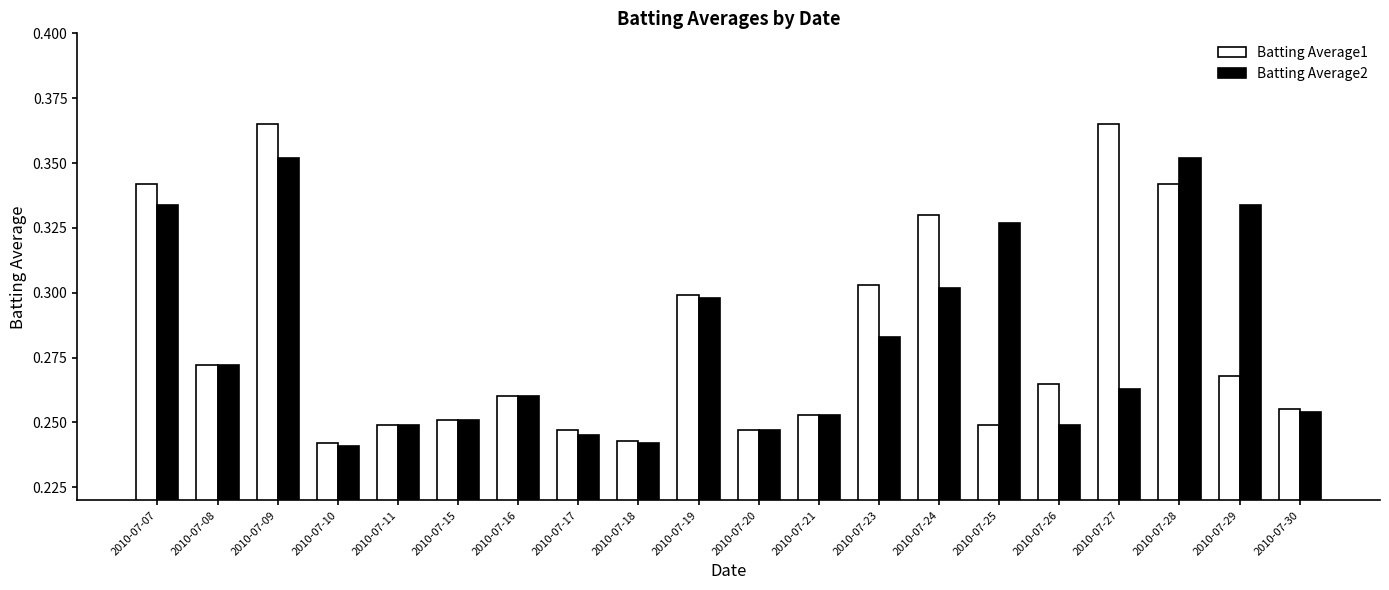

What is the total value across all series at 2010-07-24?

0.6